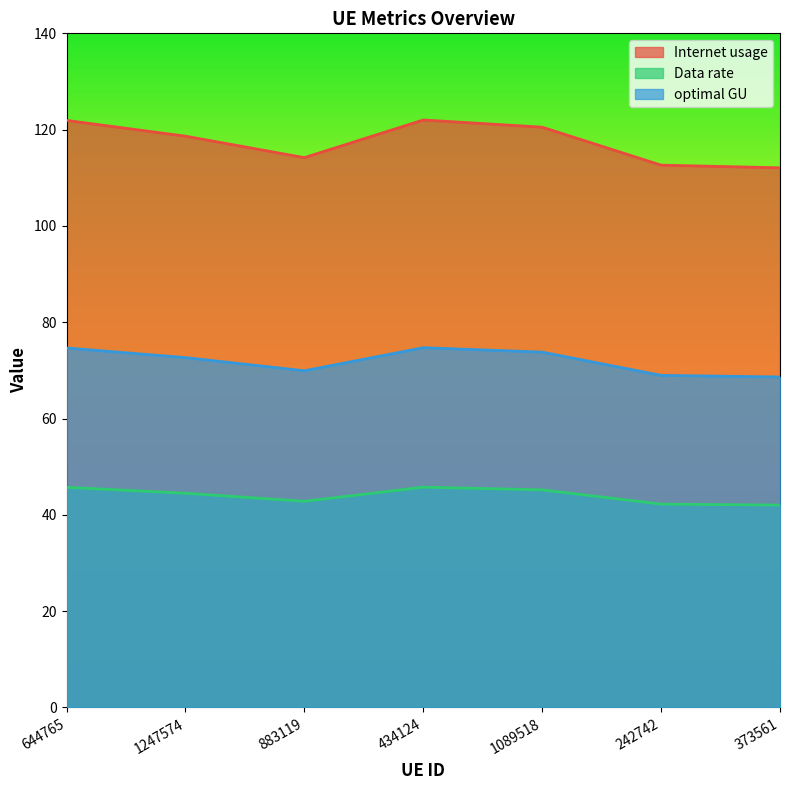

Where is the first local minimum for optimal GU?

883119